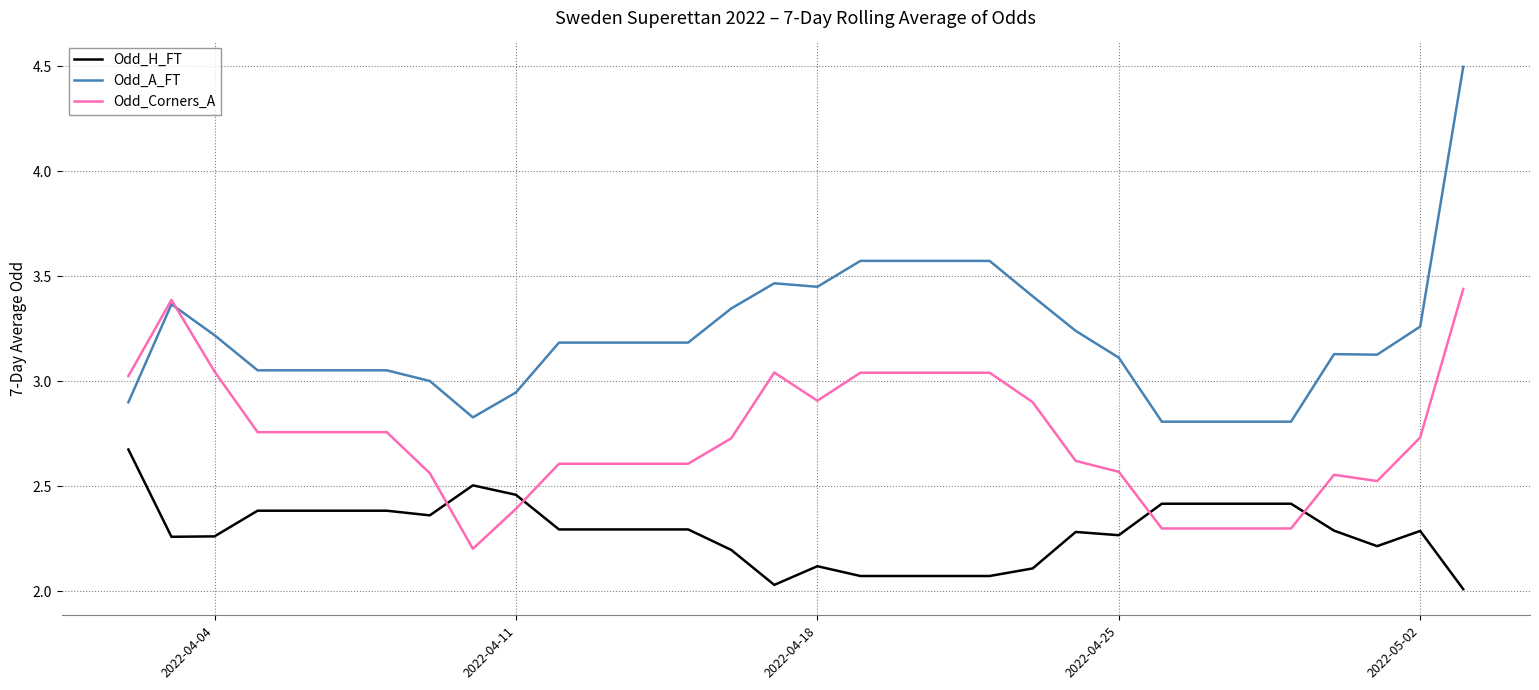

True or false: Odd_Corners_A and Odd_H_FT intersect in this chart.

True